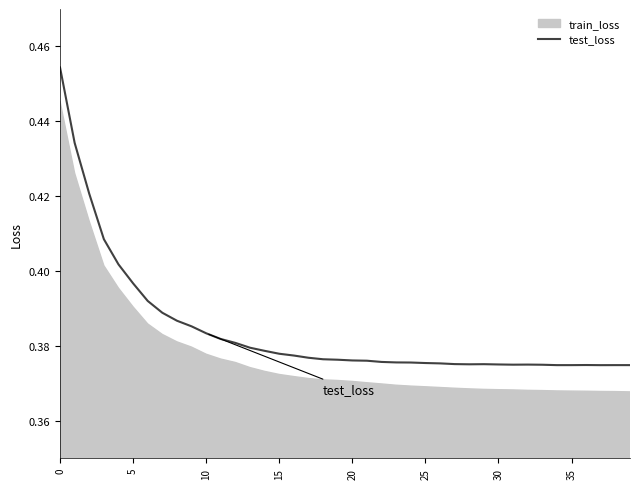

True or false: test_loss has a value of 0.1 at 15.

False